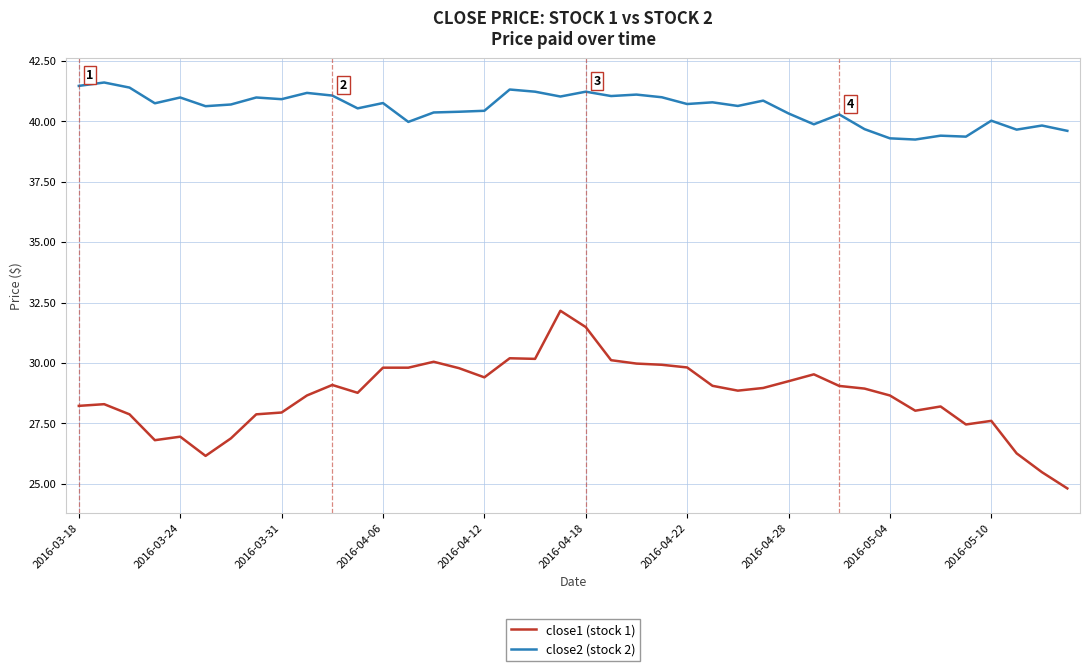

What is the difference between the maximum and minimum values in the close2 (stock 2) series?

2.4